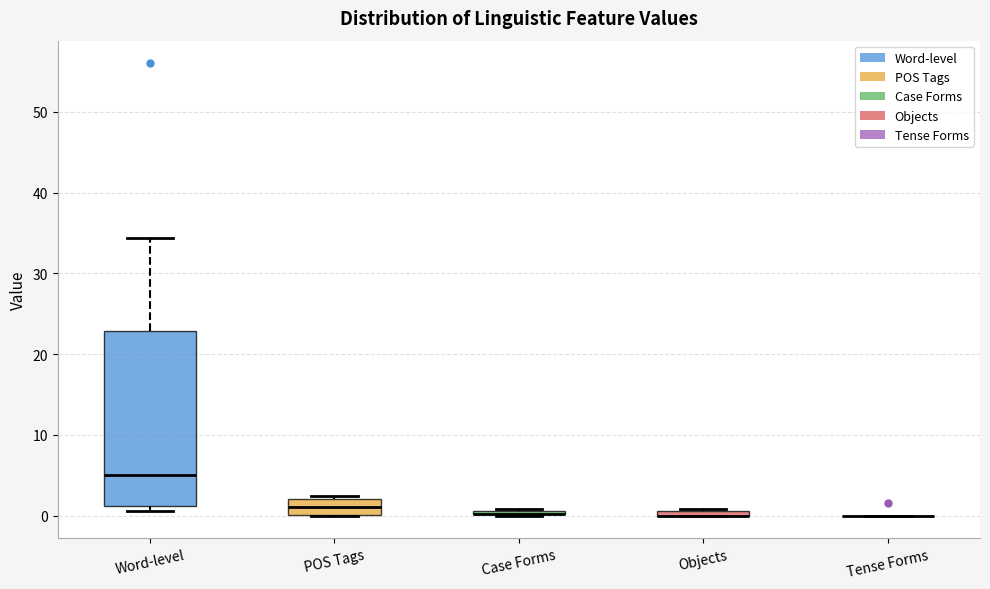

Where is the lower edge of the box for Objects on the y-axis? The values are not printed on the chart, so give them approximately, as read against the axis.

0